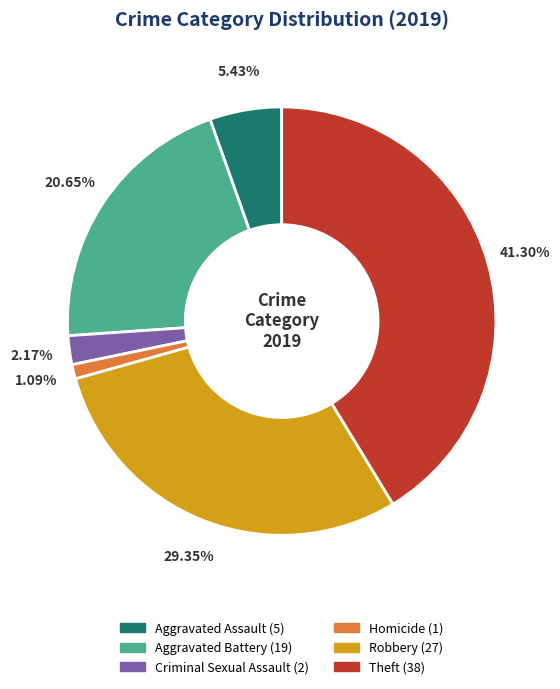

Is it true that Theft is 33% of the pie?

False